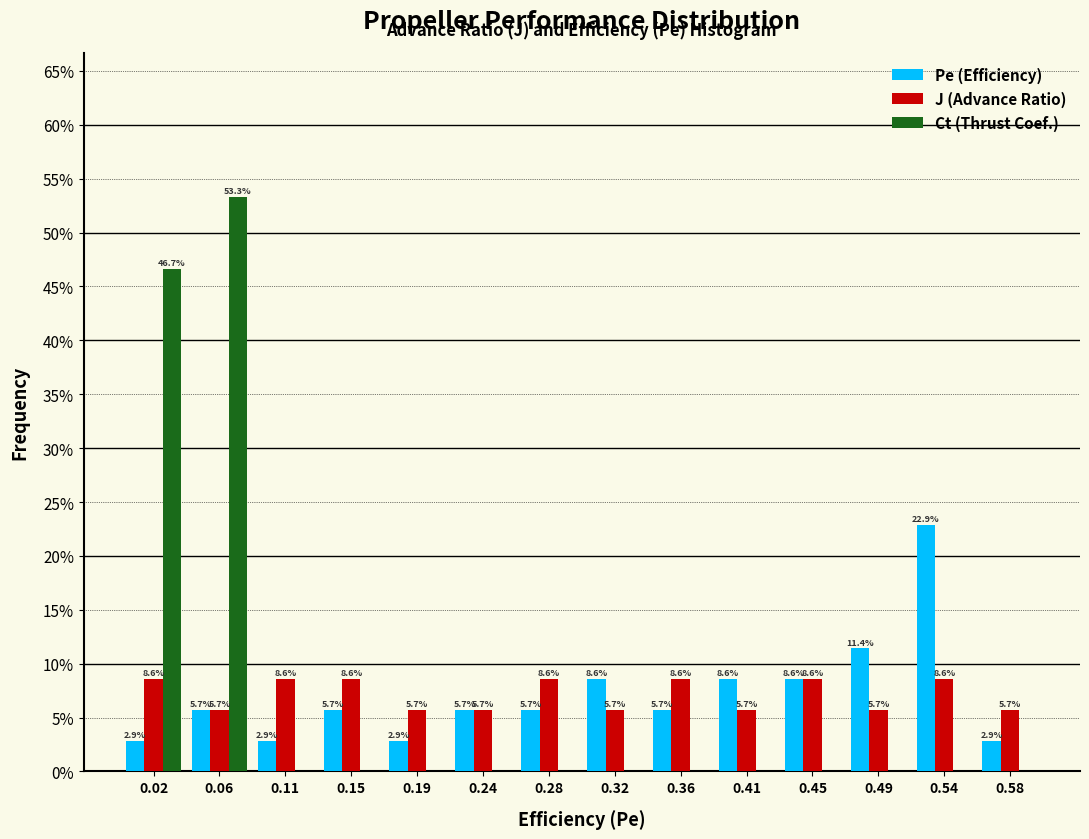

In the Pe (Efficiency) series, which range on the x-axis has the tallest bar?

0.515 to 0.555